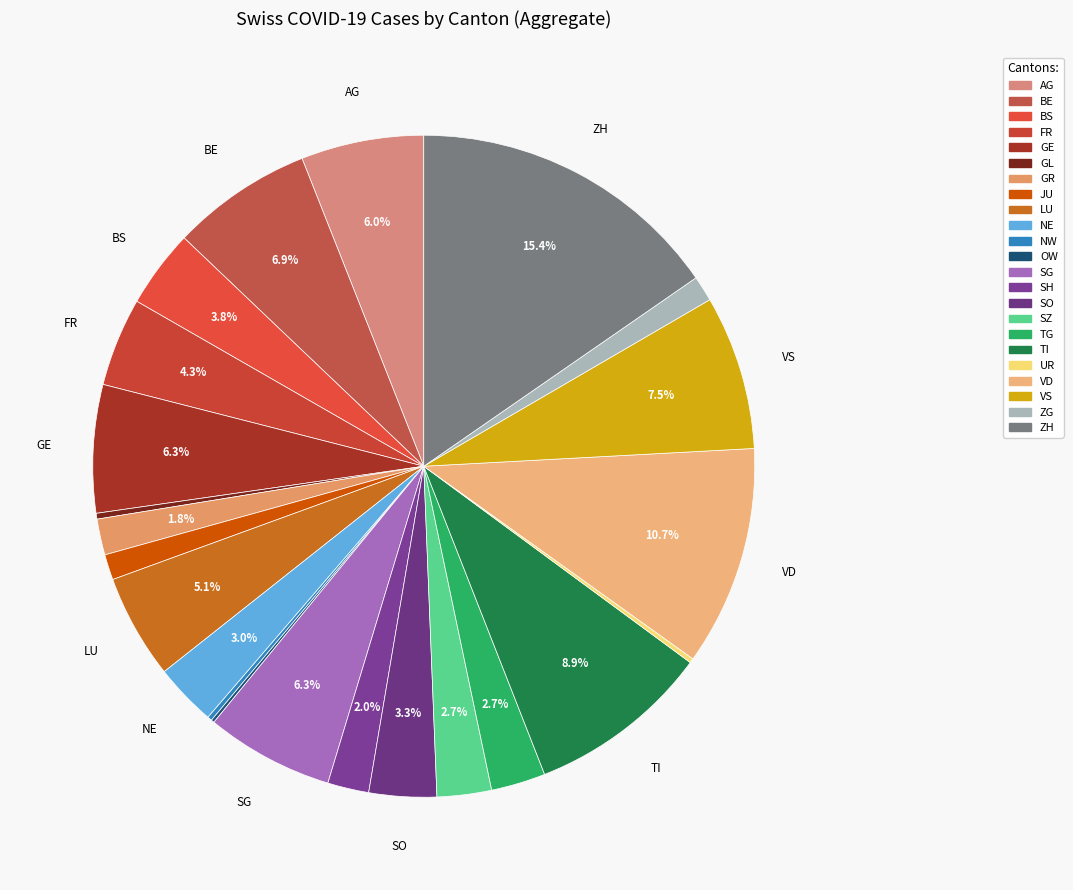

To the nearest percent, what is the difference between the largest and smallest slice percentages?

15%